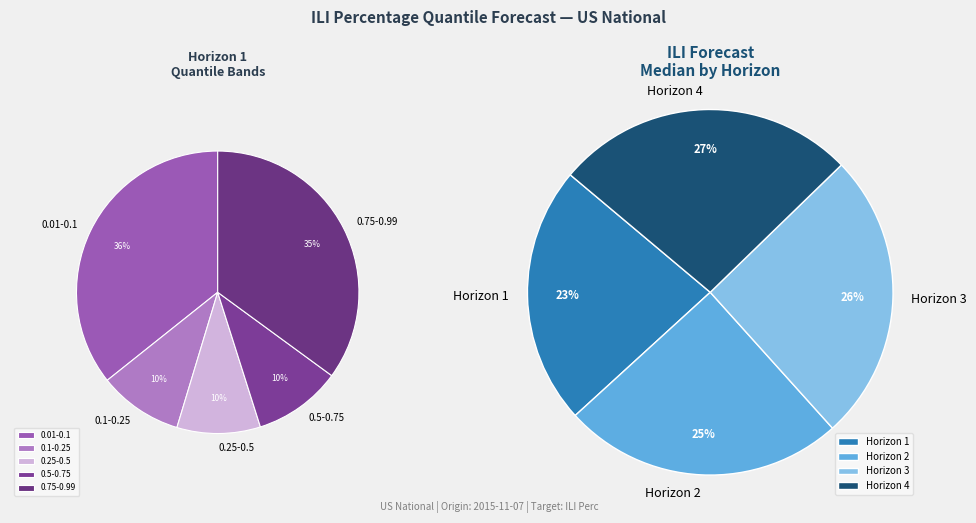

Which category has the biggest portion of the pie?

4